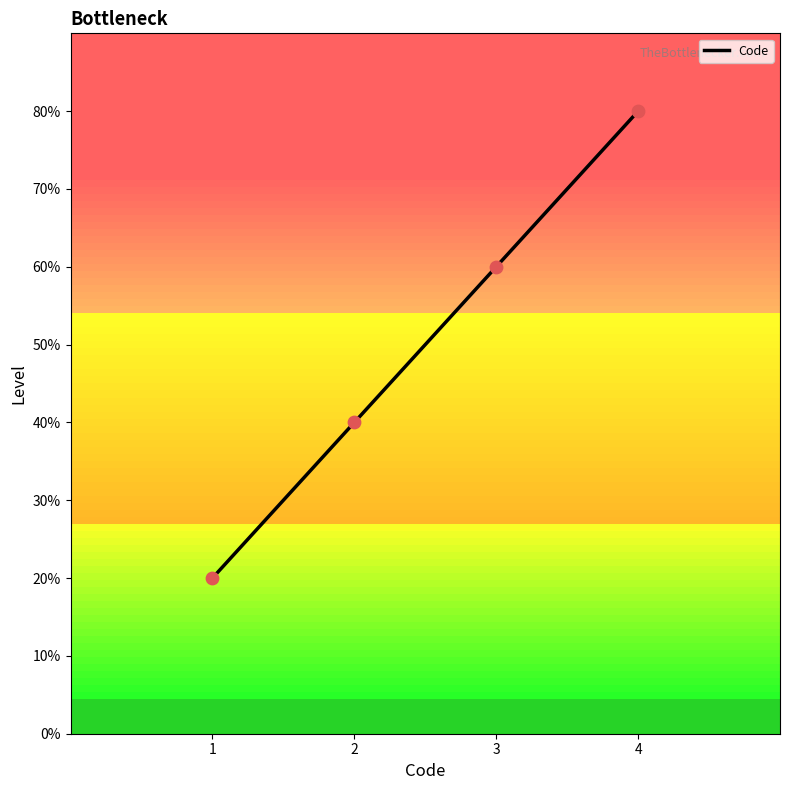

Is this an area chart (filled region under the line)?

No